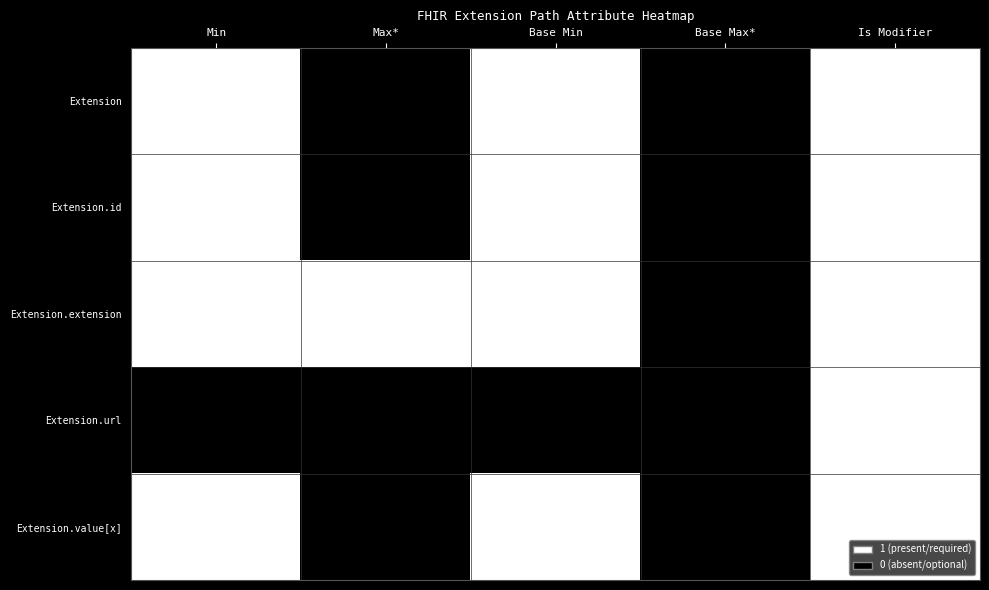

True or false: Extension has a value of 2 at Base Max*.

False